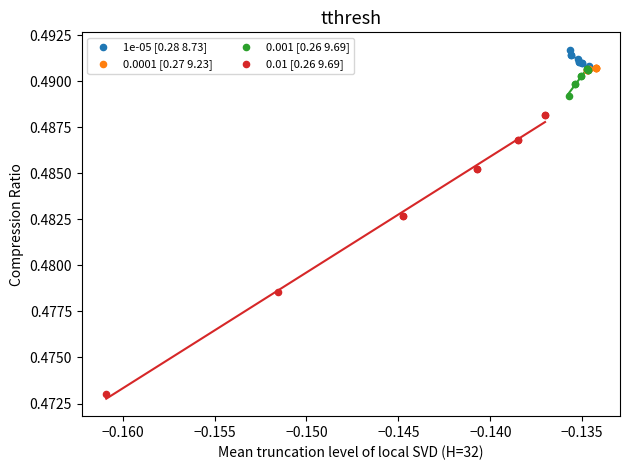

What are all the series names shown in the legend?

1e-05 [0.28 8.73], 0.0001 [0.27 9.23], 0.001 [0.26 9.69], 0.01 [0.26 9.69]